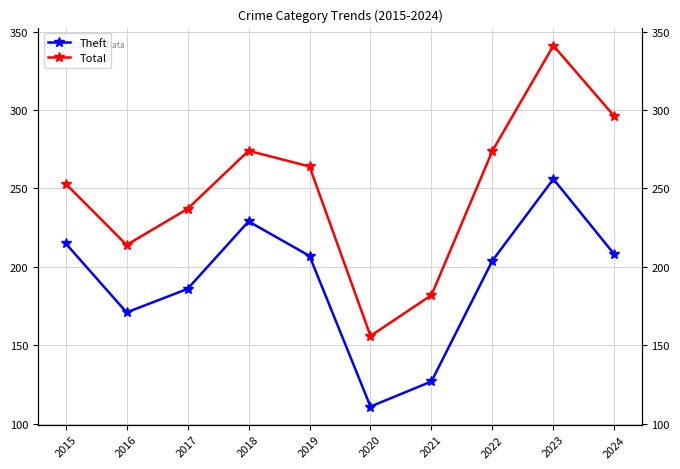

What is the lowest value of the Total series?

156